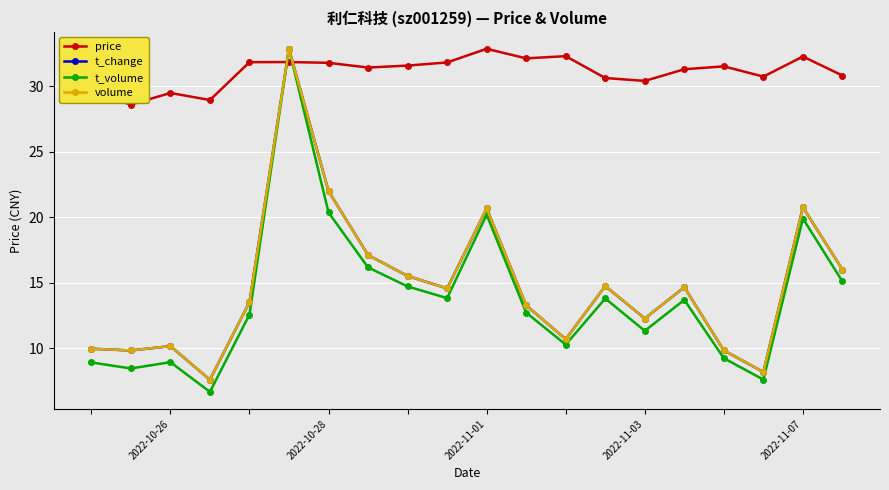

What is the value of the t_volume point at the 4th from the left?

6.7